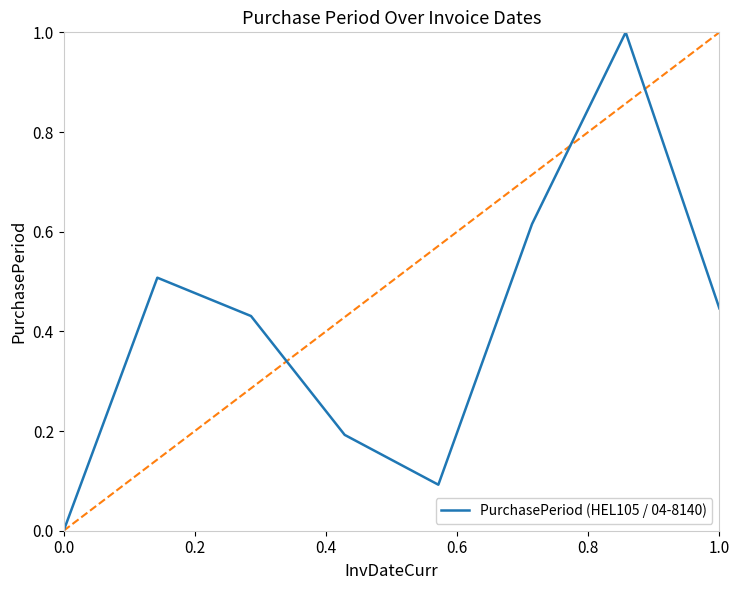

True or false: the data has more than 2 interior local peaks.

False